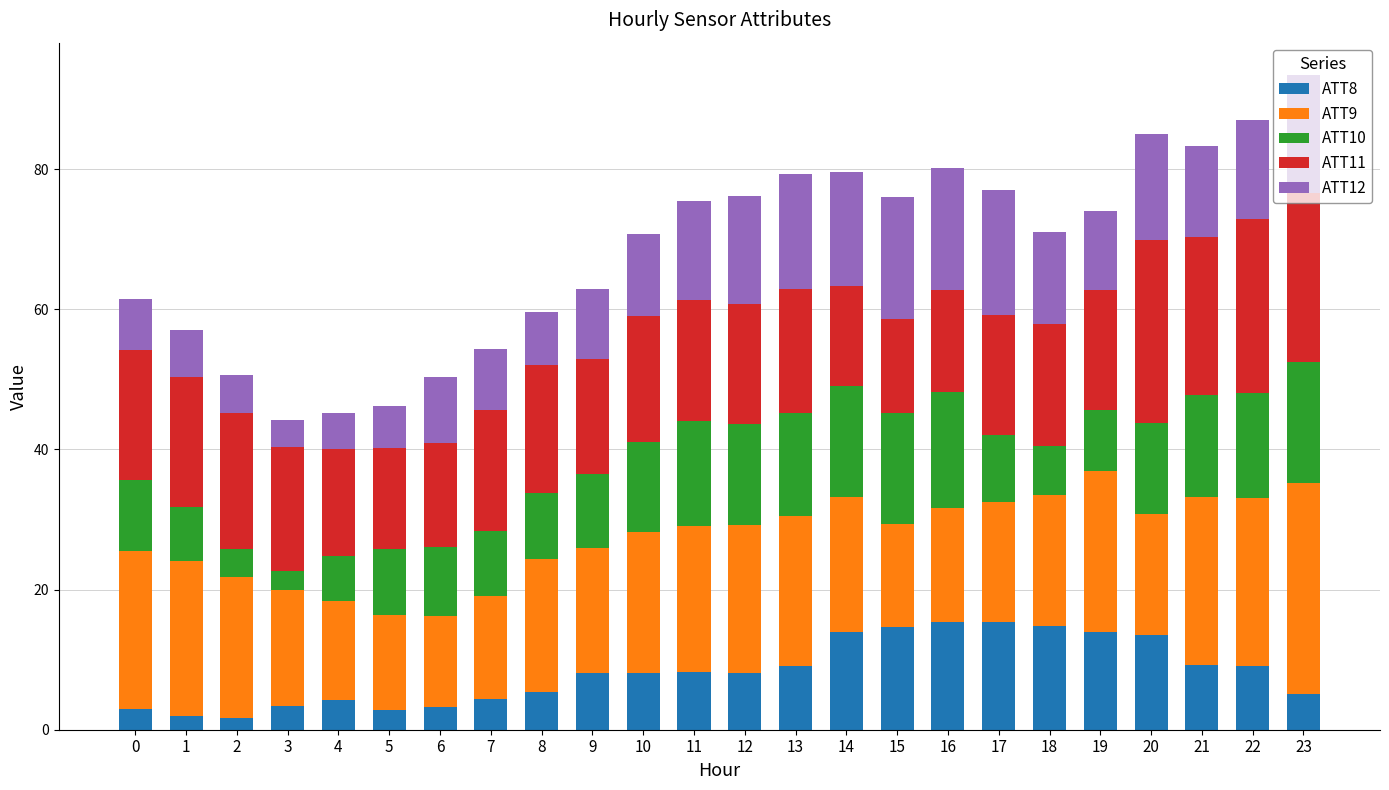

What is the total value across all series at 3?

44.1